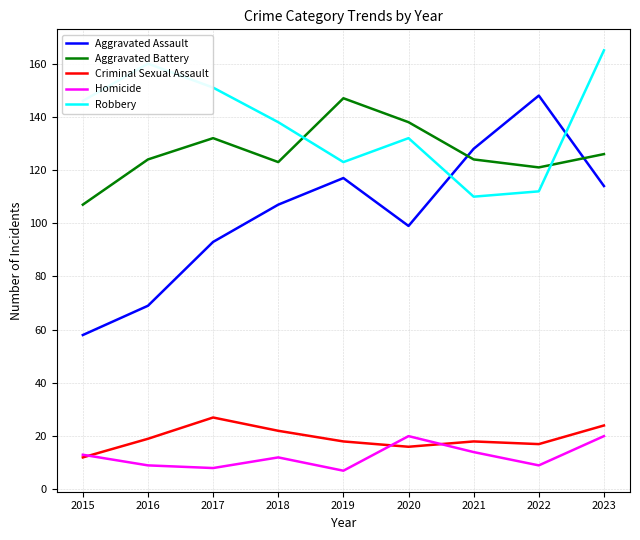

Between 2015 and 2017, which series saw the biggest shift?

Aggravated Assault